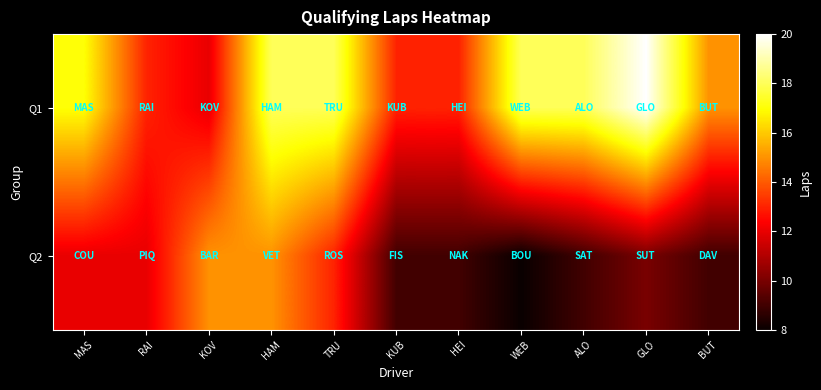

Reading right to left, what are all the values shown in this chart?

Q1: BUT=15	GLO=20	ALO=18	WEB=18	HEI=13	KUB=13	TRU=18	HAM=18	KOV=12	RAI=13	MAS=17
Q2: BUT=9	GLO=10	ALO=9	WEB=8	HEI=9	KUB=9	TRU=13	HAM=15	KOV=15	RAI=12	MAS=12